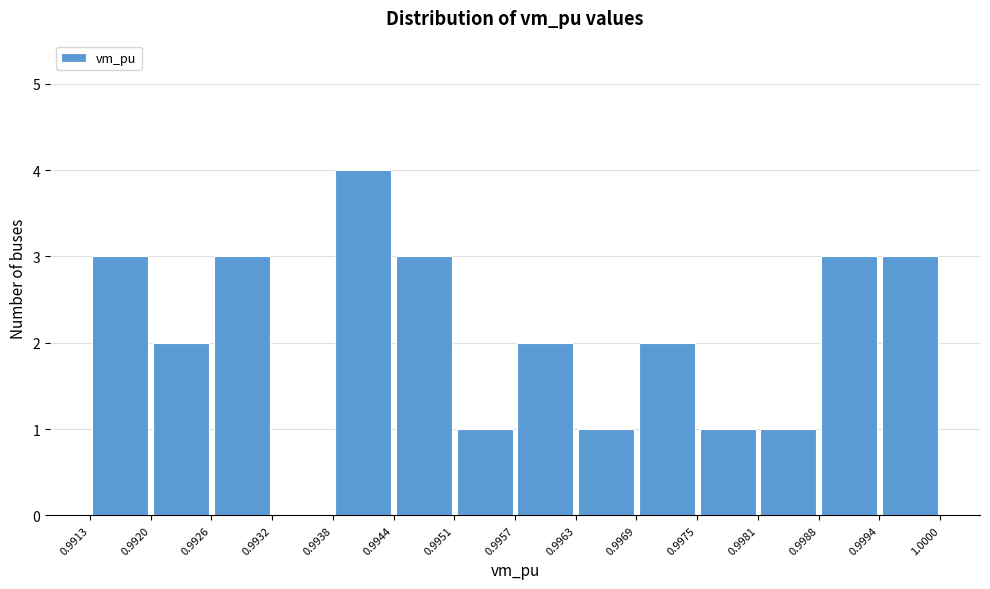

How tall is the bar that spans 0.9938 to 0.9944 on the x-axis? The values are not printed on the chart, so give them approximately, as read against the axis.

4